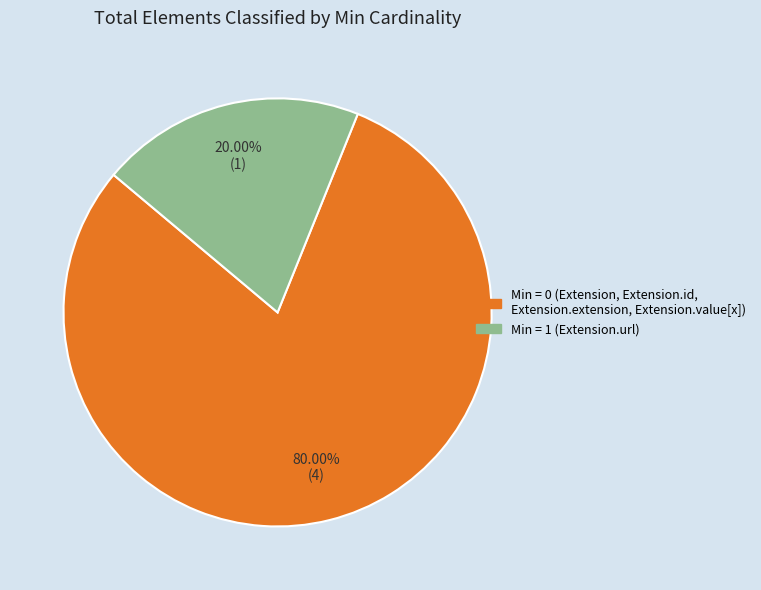

How many slices are in this pie chart?

2